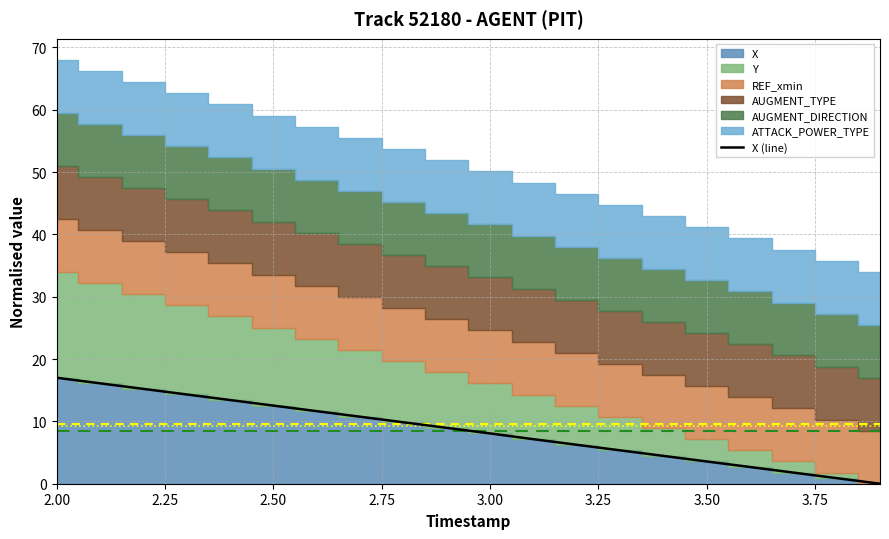

True or false: X (line) has a value of 26.7 at 2.00.

False